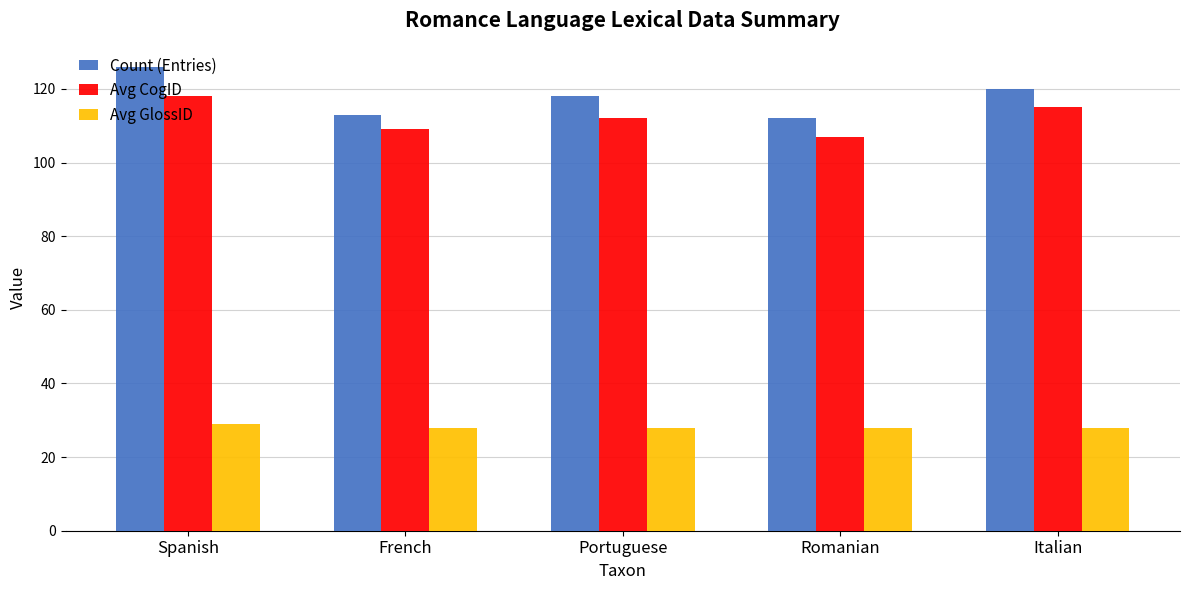

Is it true that Avg GlossID equals 15 at Romanian?

False